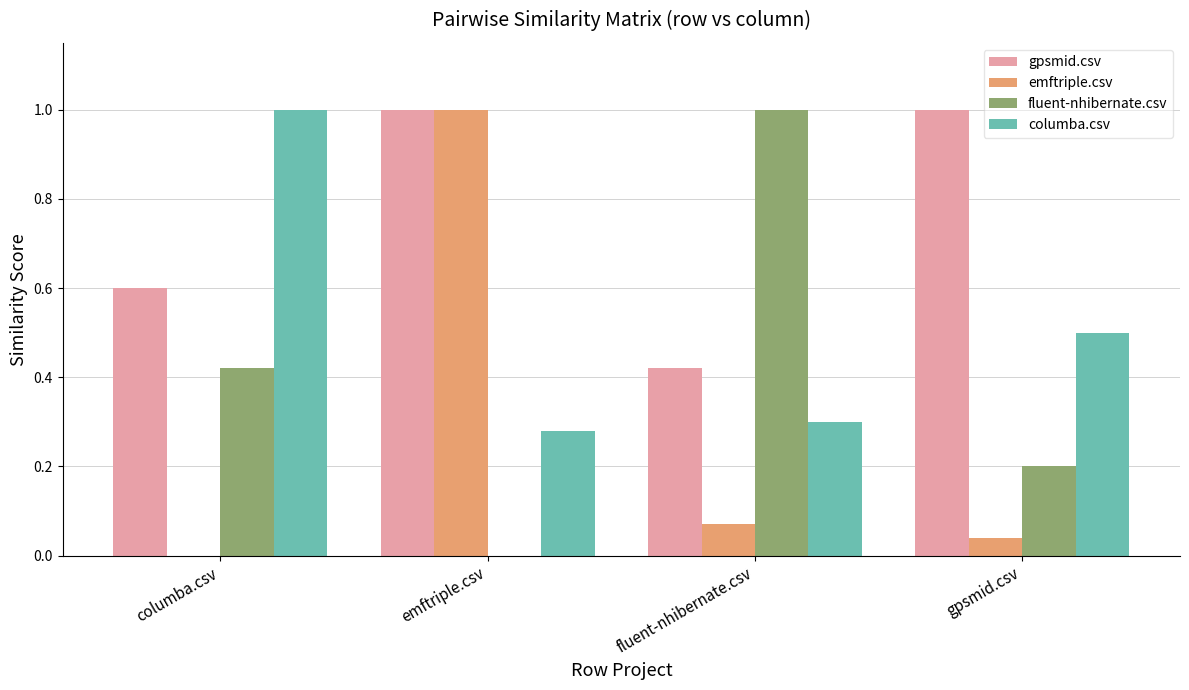

What value does the columba.csv series have at gpsmid.csv?

0.5